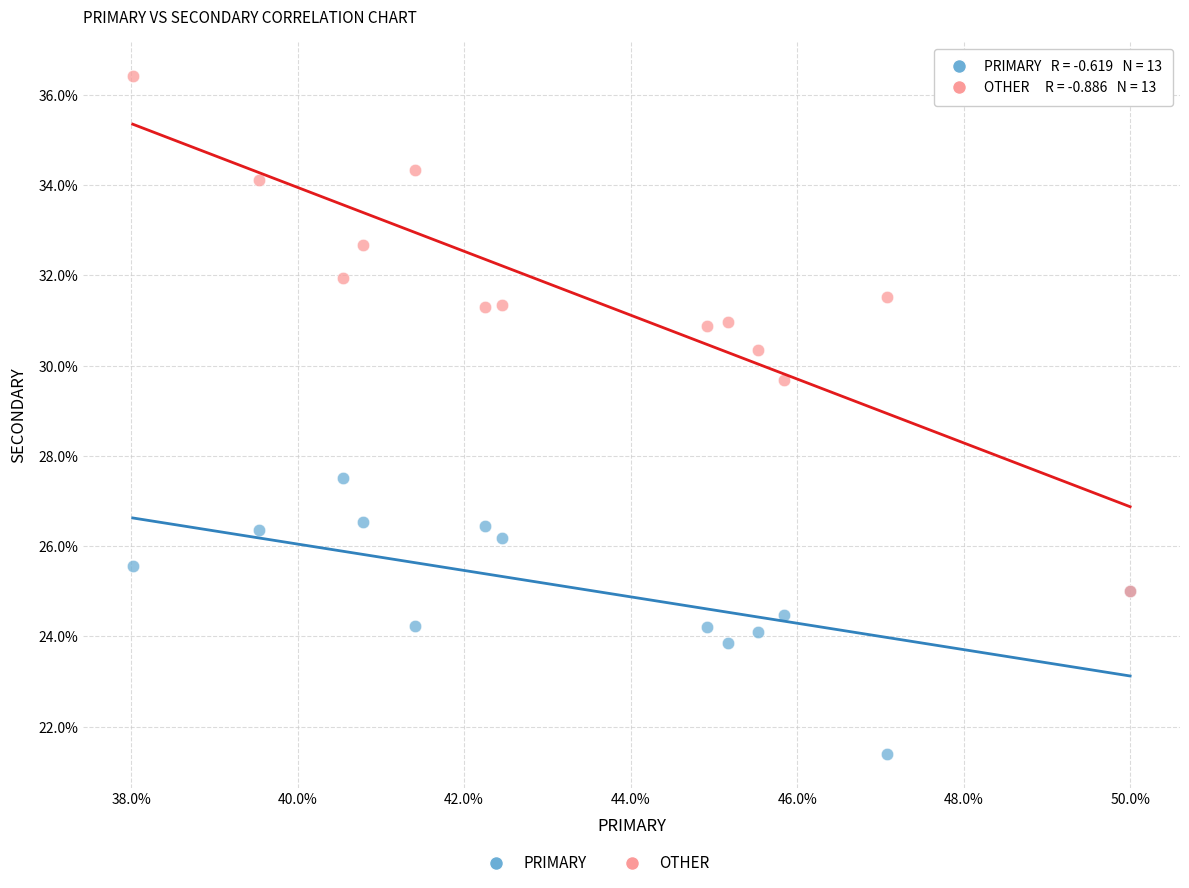

Across all series, what Y value is closest to 28?

27.5